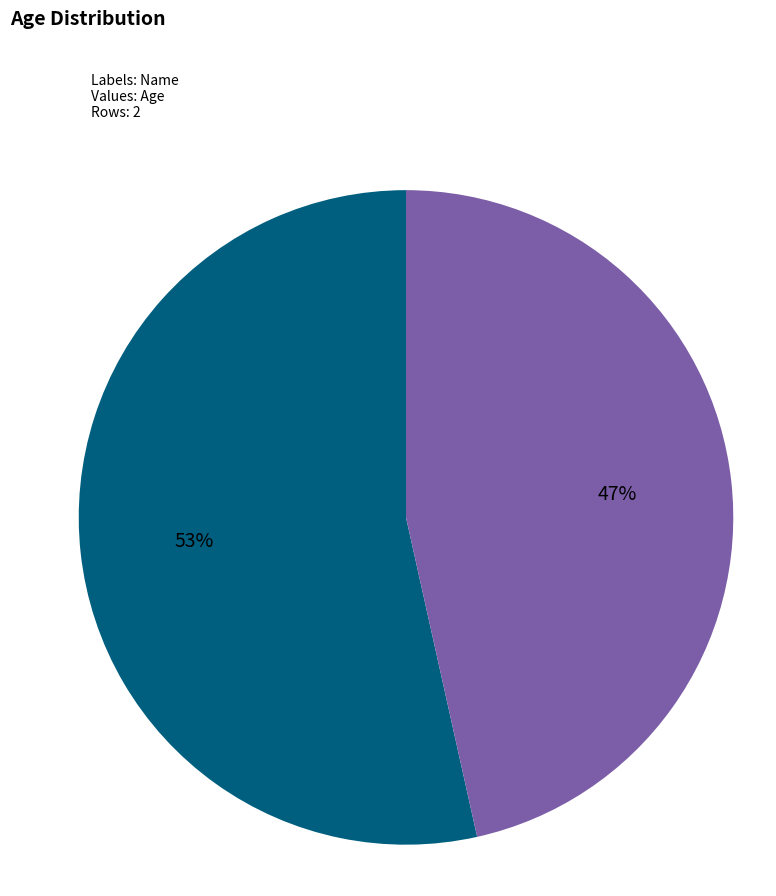

To the nearest percent, what is the average slice percentage?

50%